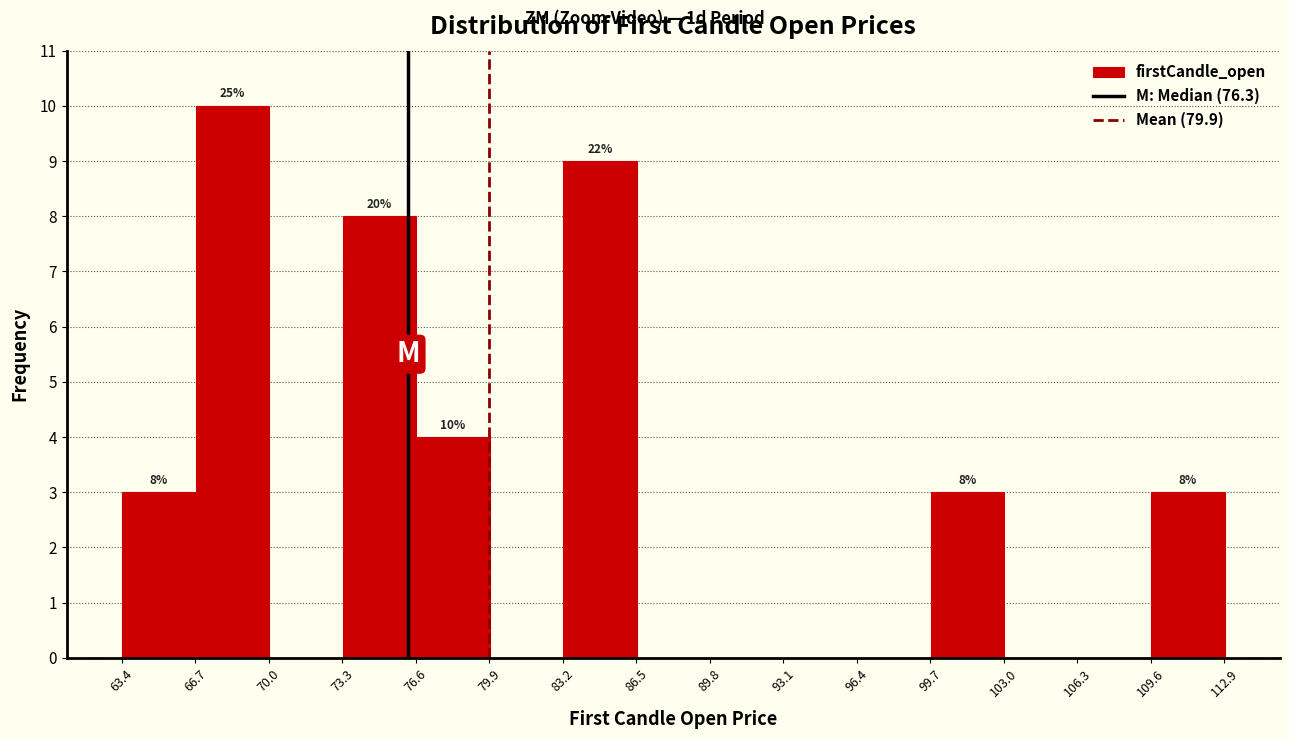

Over which range of the x-axis is the bar tallest?

66.5 to 70.0